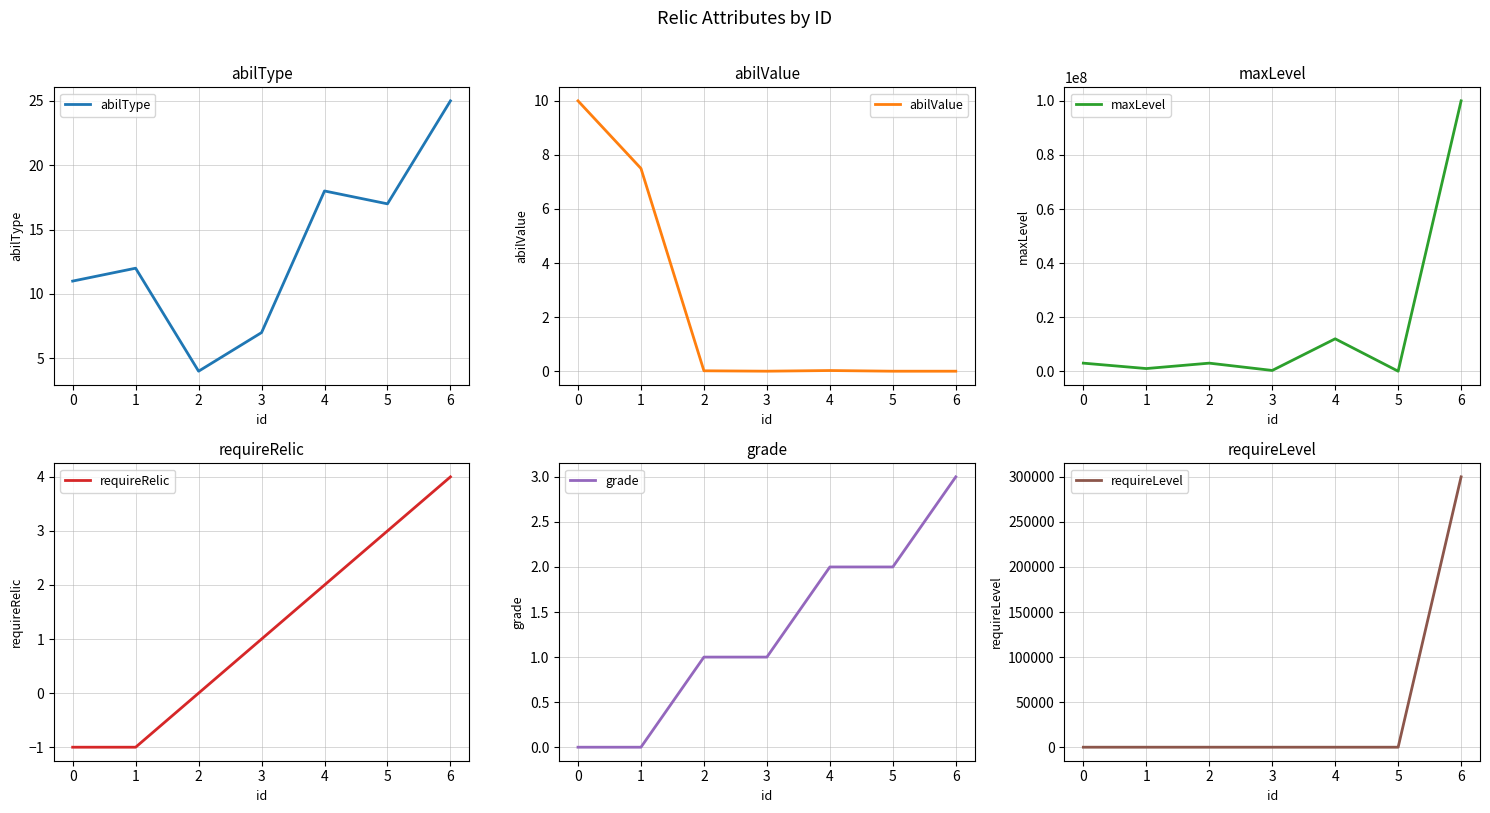

Is this an area chart (filled region under the line)?

No